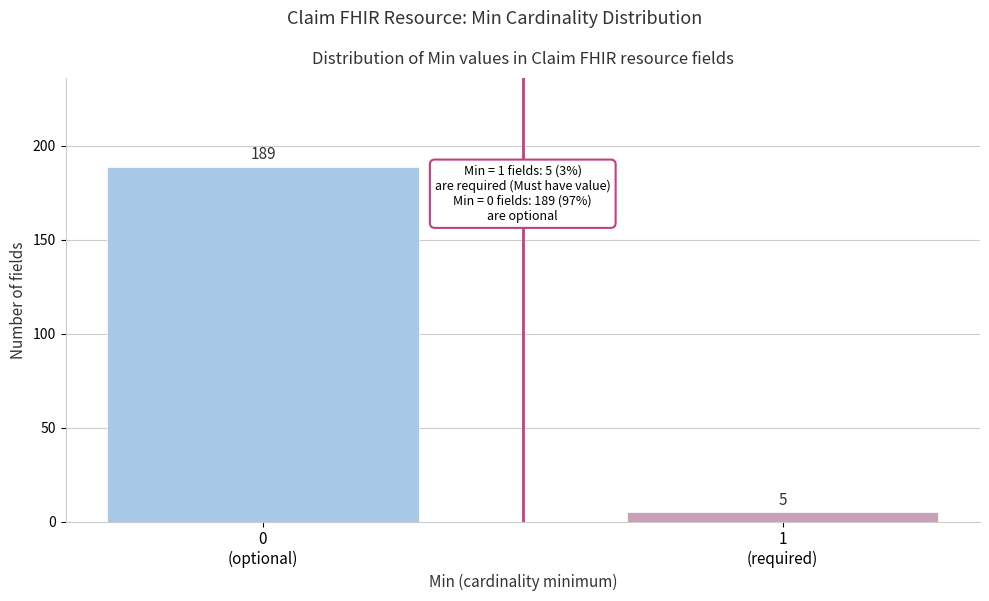

Reading right to left, list all the values displayed in this chart.

5	189